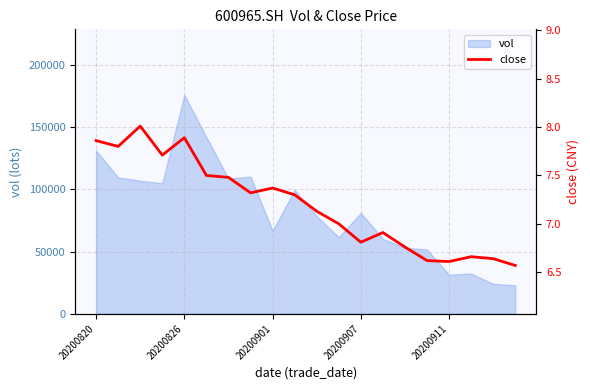

What is the maximum value shown in the chart?

8.0